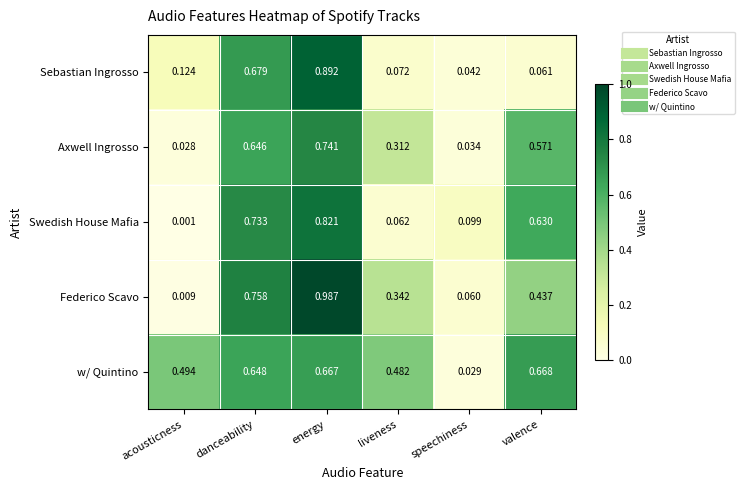

List the series in order of their peak value, highest first.

Federico Scavo, Sebastian Ingrosso, Swedish House Mafia, Axwell Ingrosso, w/ Quintino